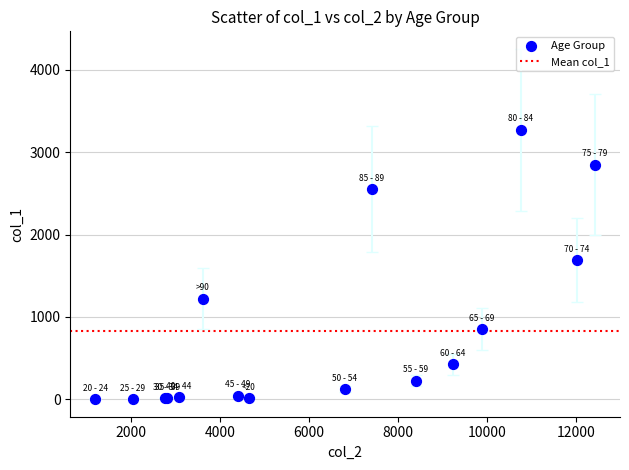

What Y value in the scatter plot is closest to 1638?

1690